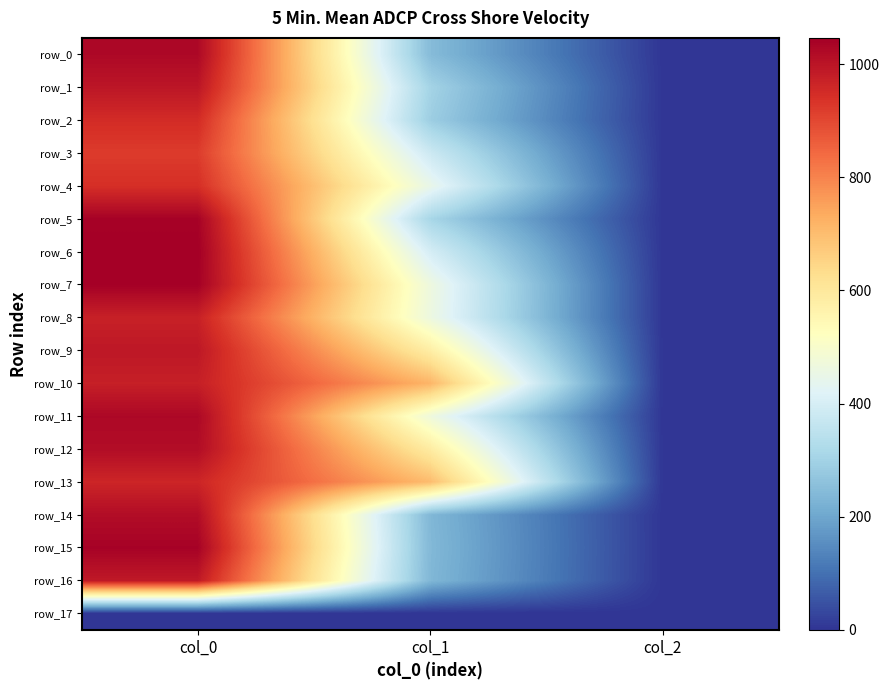

The row_15 series shows 3.2 at col_2. True or false?

False